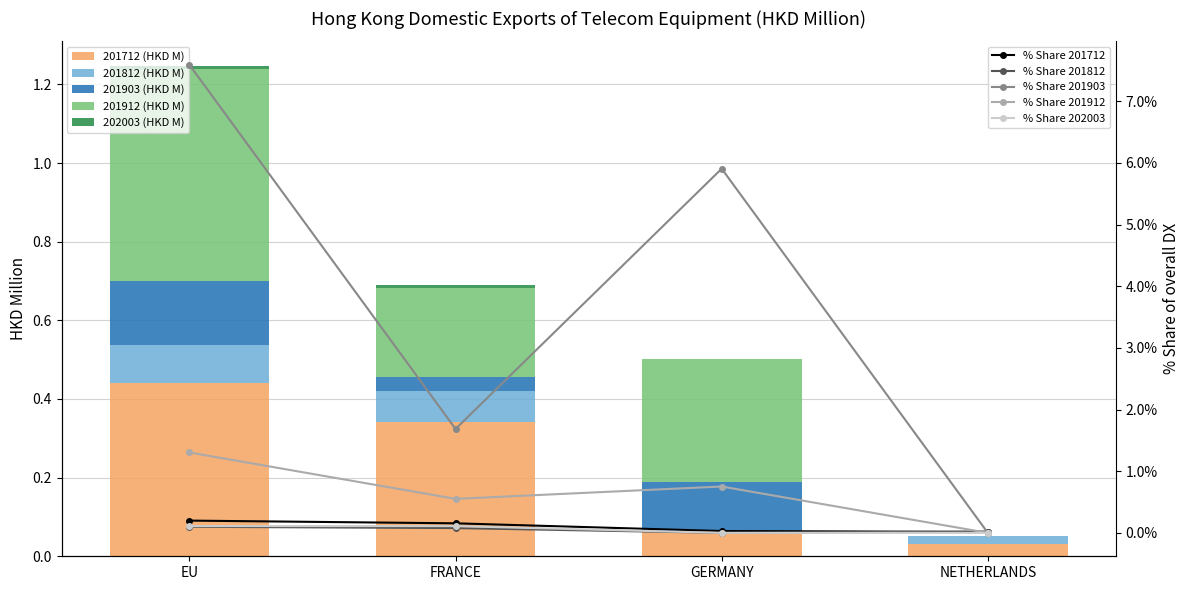

Is the value of 201903 (HKD M) at NETHERLANDS greater than the value of 202003 (HKD M) at EU?

No